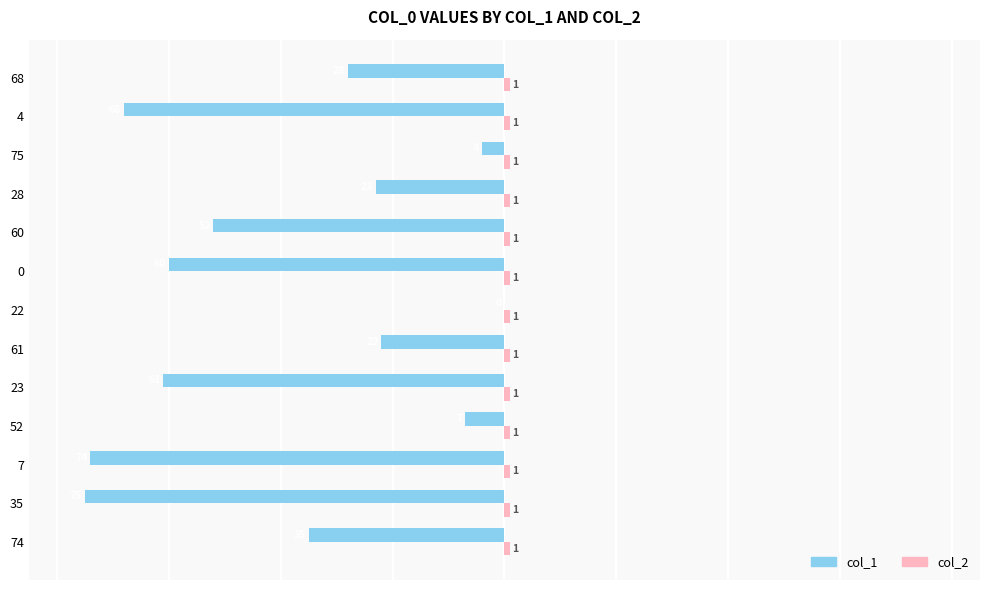

What is the sum of all col_1 values?

-509